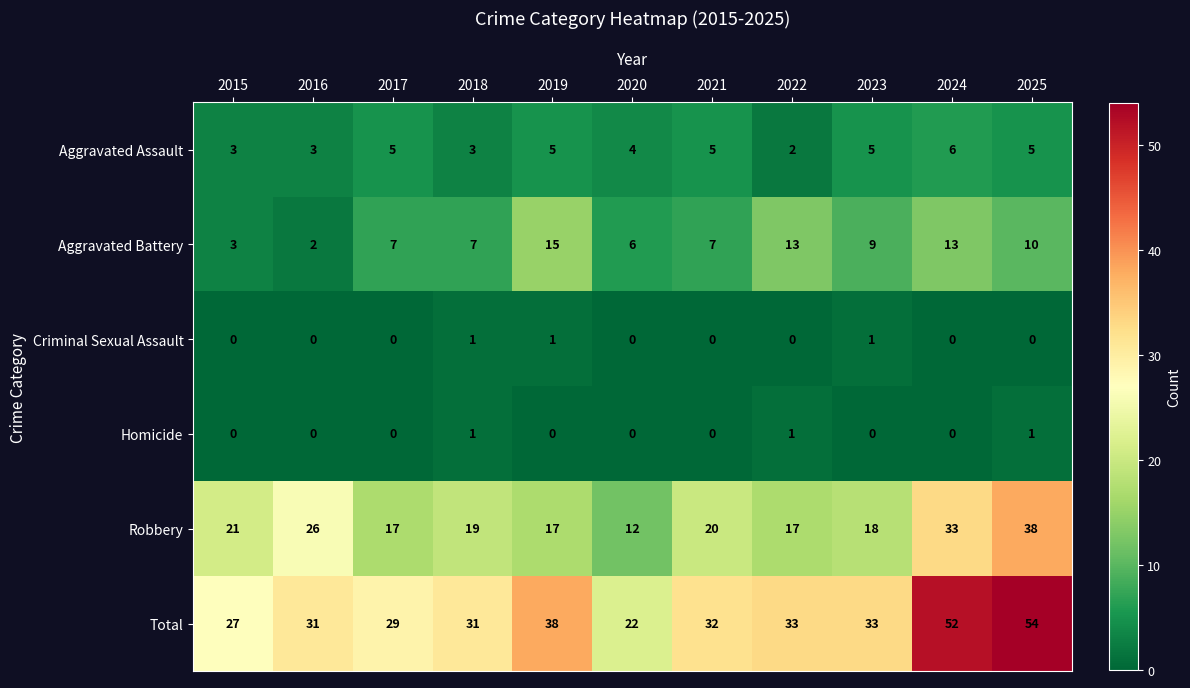

Between 2015 and 2020, which series saw the biggest shift?

Robbery